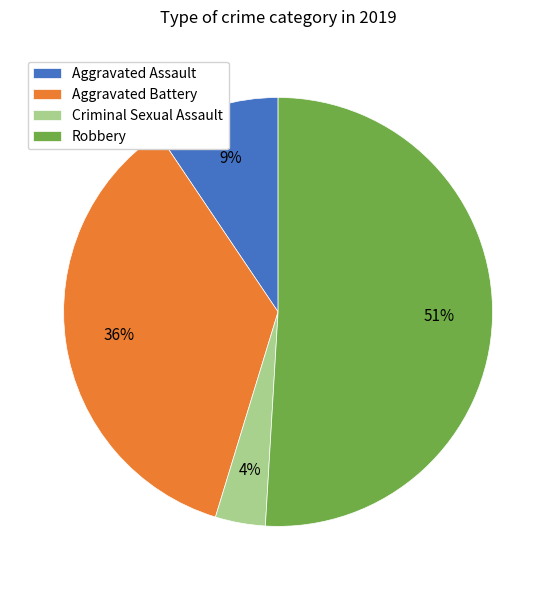

Between Aggravated Assault and Aggravated Battery, which is larger?

Aggravated Battery